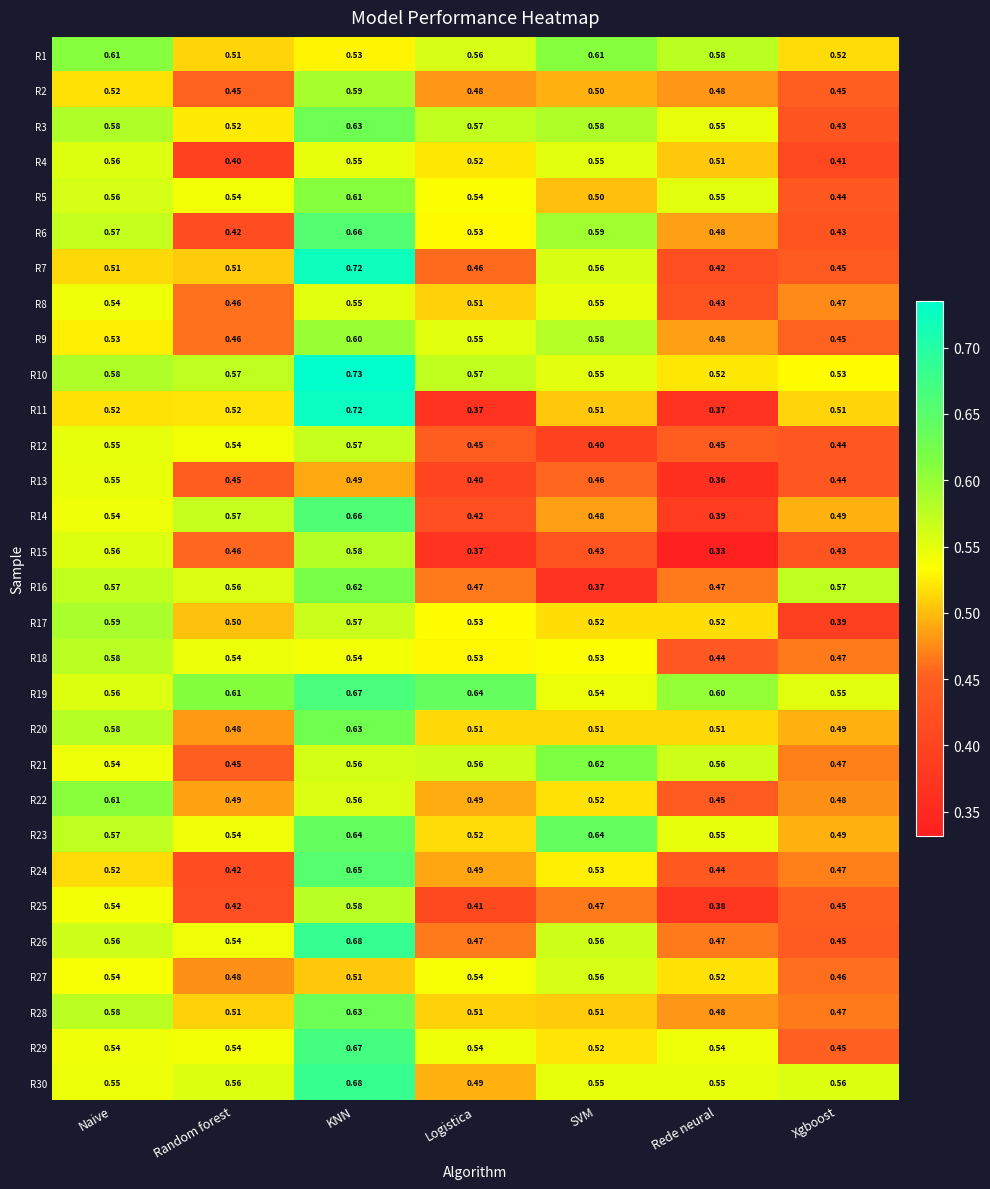

Which category has the lowest value across all series?

Rede neural